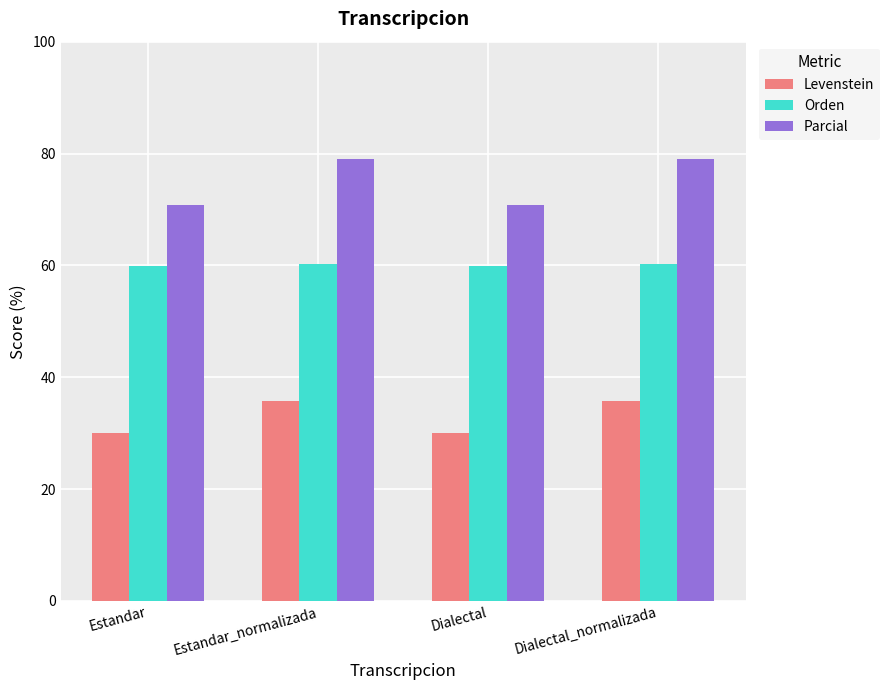

What is the total value across all series at Dialectal_normalizada?

175.1